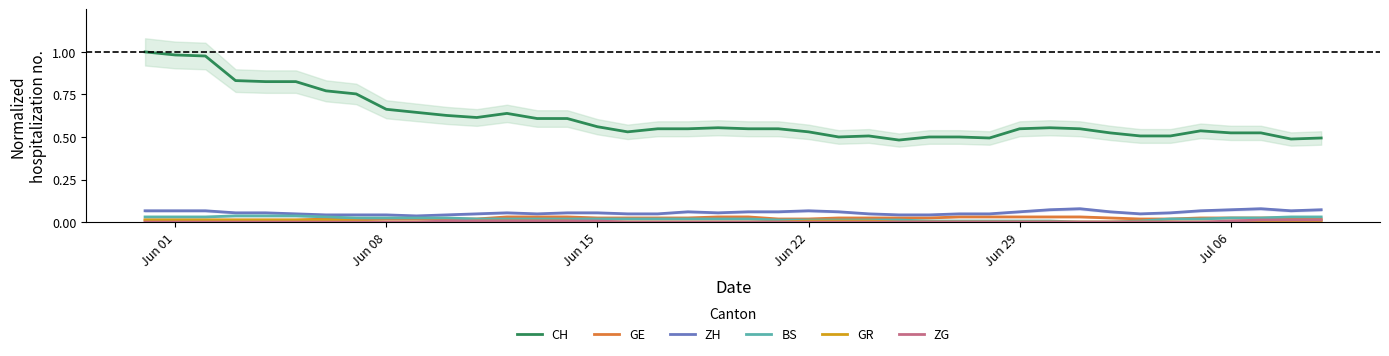

In CH, how many points are higher than both neighbors (excluding endpoints)?

5